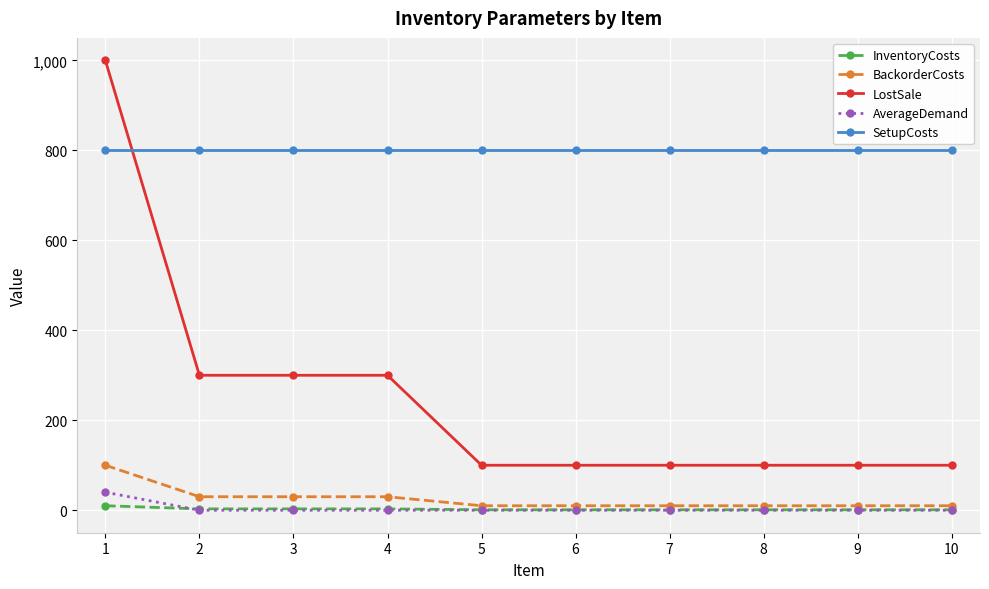

Is the value of SetupCosts at 1 greater than the value of InventoryCosts at 4?

Yes